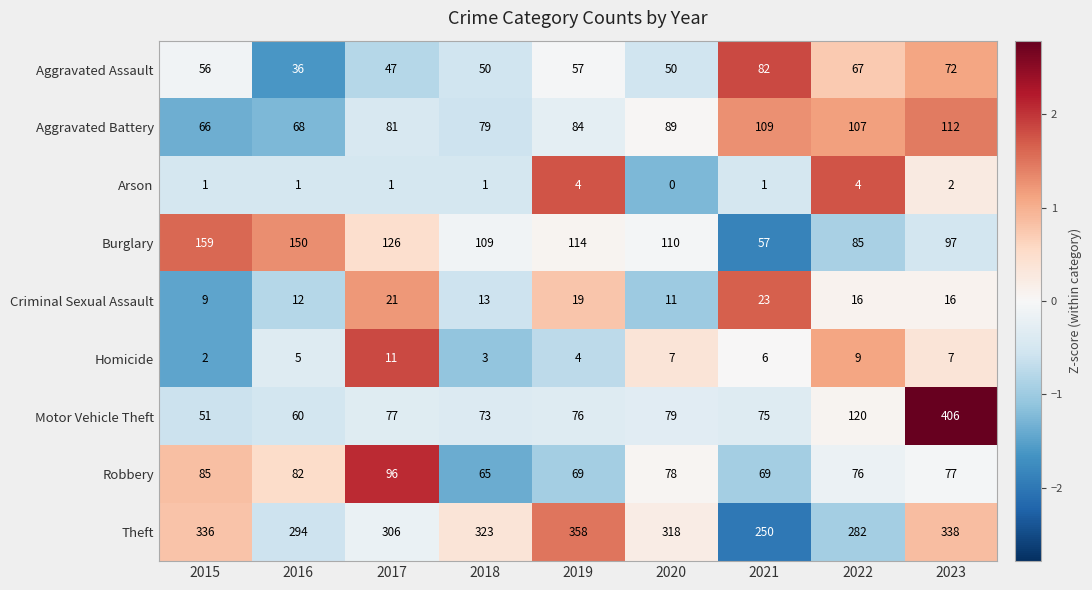

Count the Homicide values in the range 4 to 7.

5